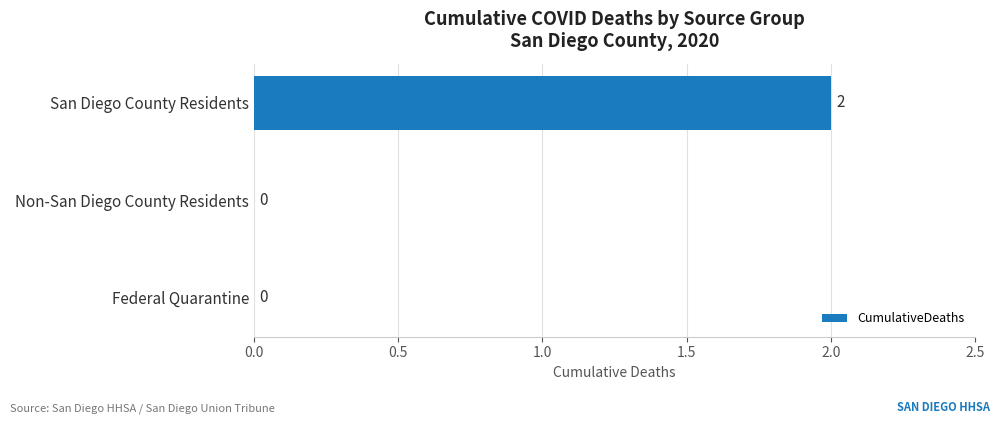

Reading bottom to top, list all the values displayed in this chart.

Federal Quarantine=0	Non-San Diego County Residents=0	San Diego County Residents=2